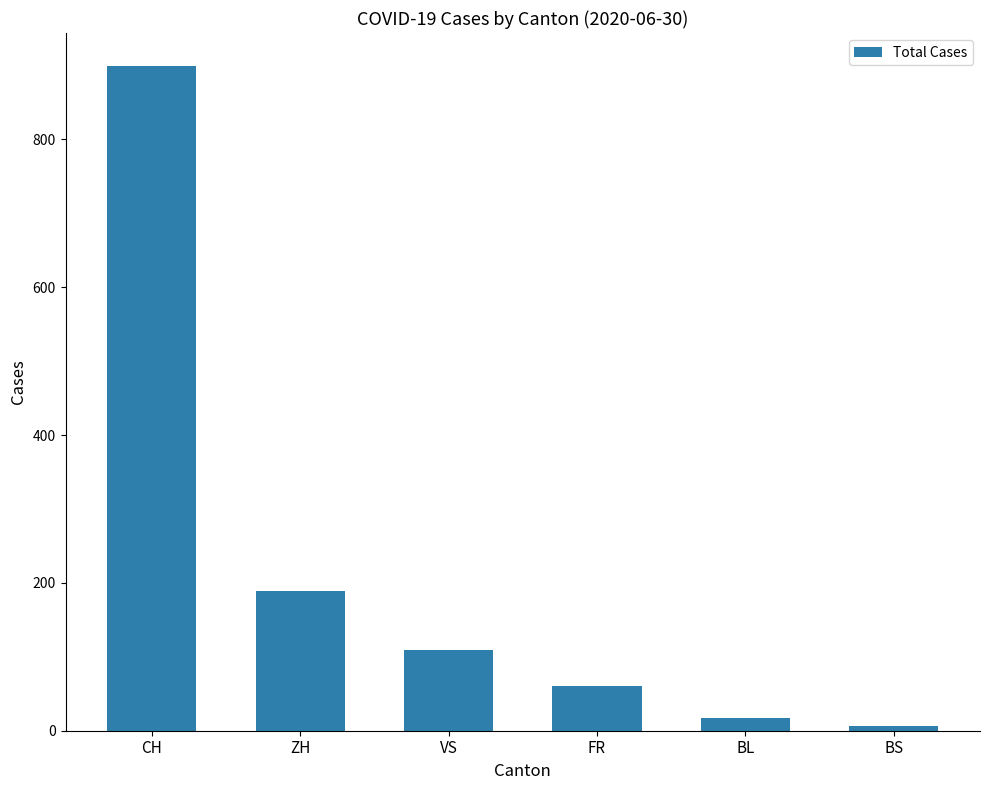

What value does the data have at BL?

17